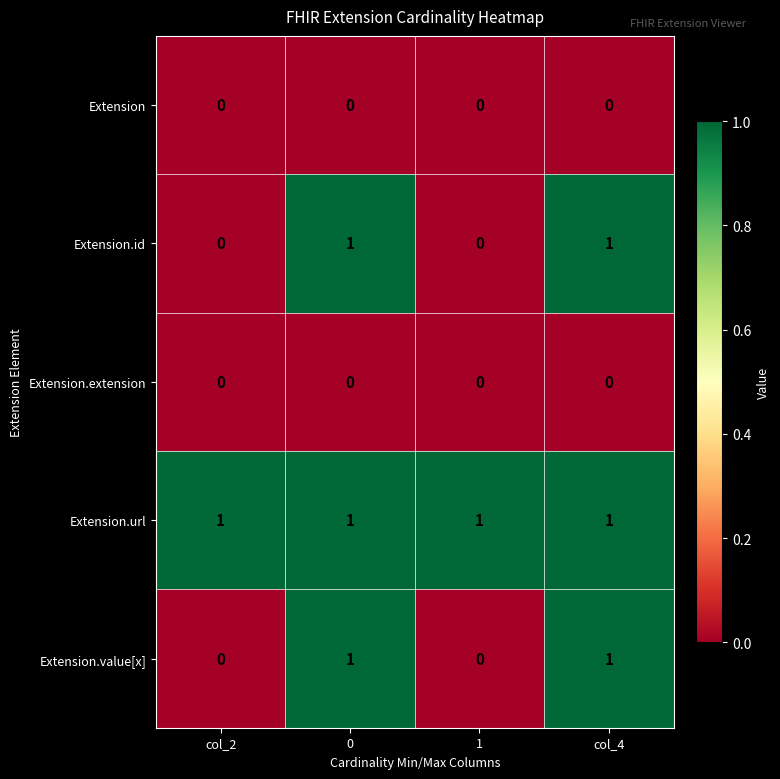

The value of Extension.url at col_4 is 1. True or false?

True